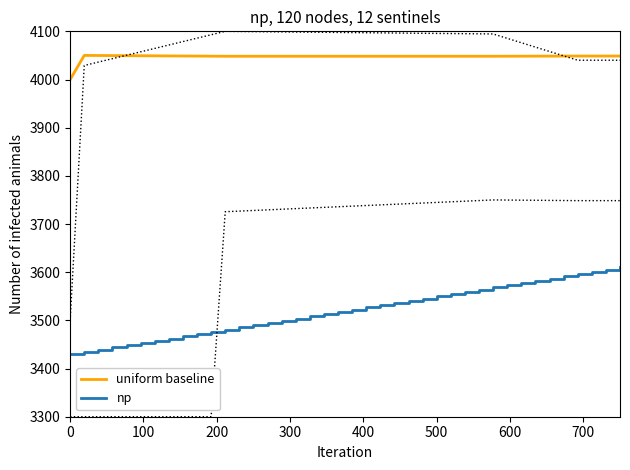

True or false: uniform baseline and np intersect in this chart.

False